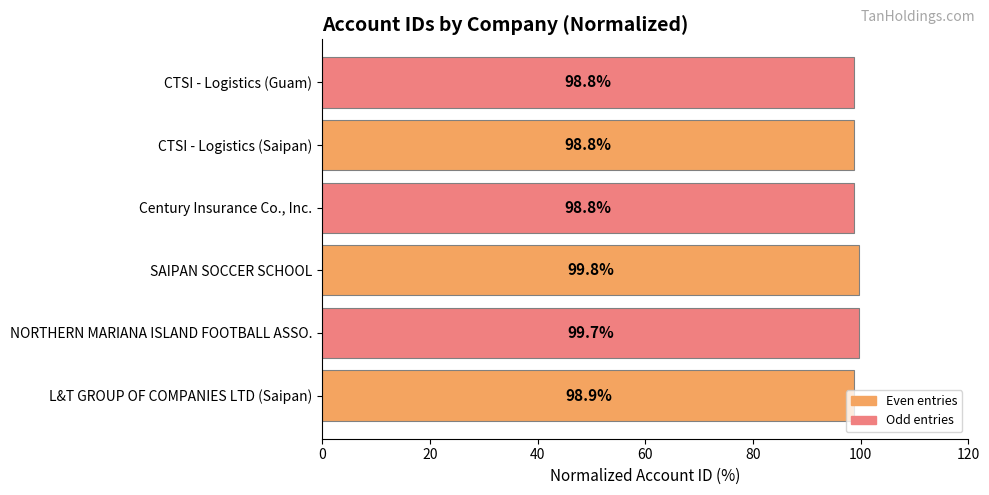

What is the average value?

99.1